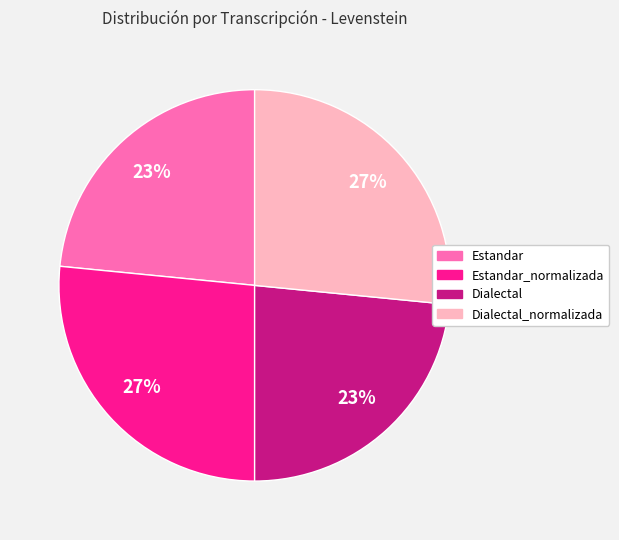

Is there a majority slice in this chart?

No